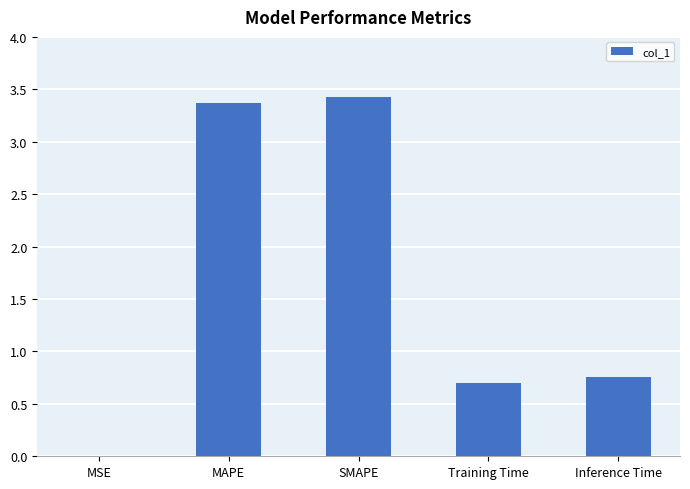

Which has a higher value, Inference Time or Training Time?

Inference Time